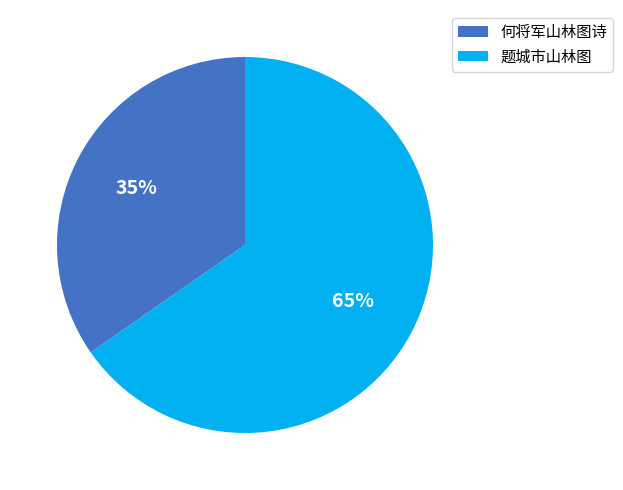

Which slice is the largest?

题城市山林图